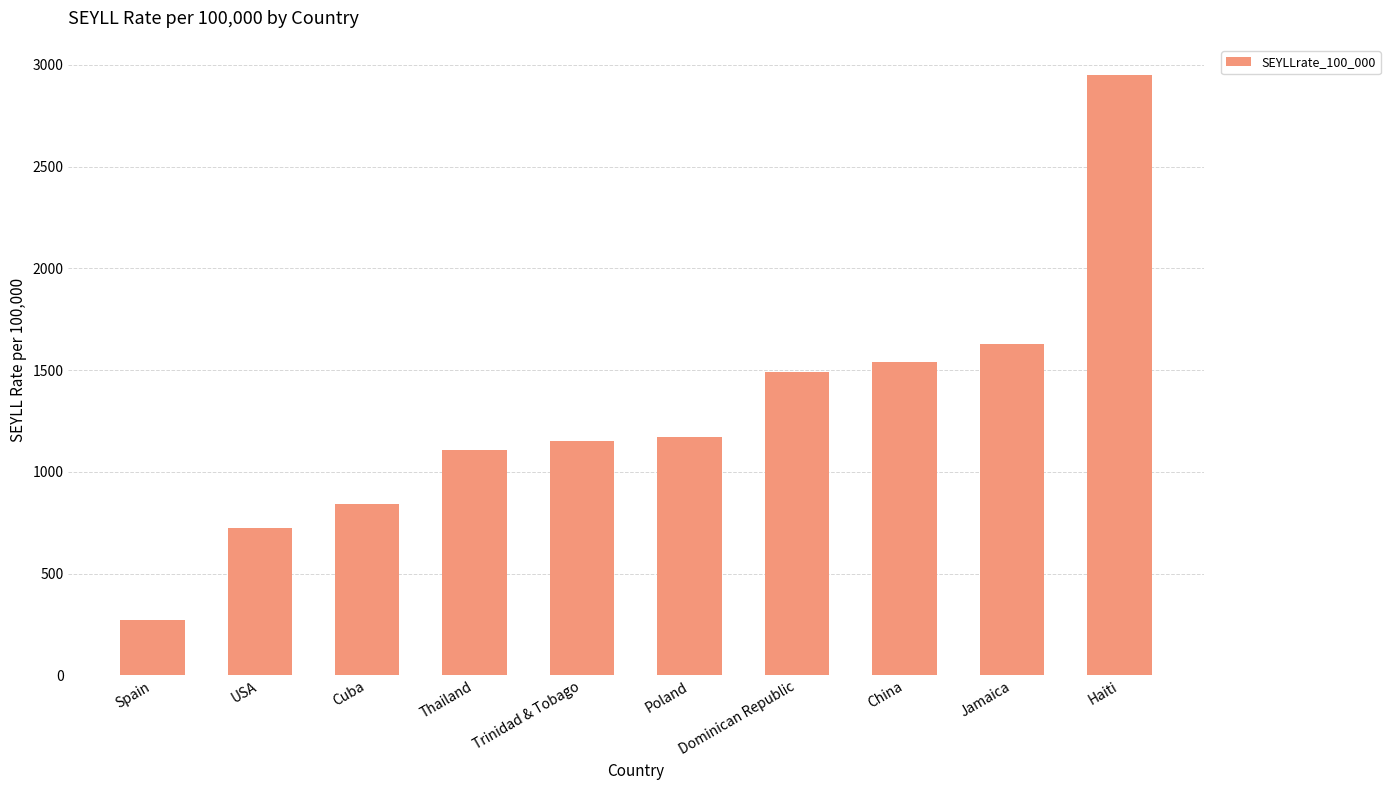

Are the bars grouped side by side (vs. stacked)?

No